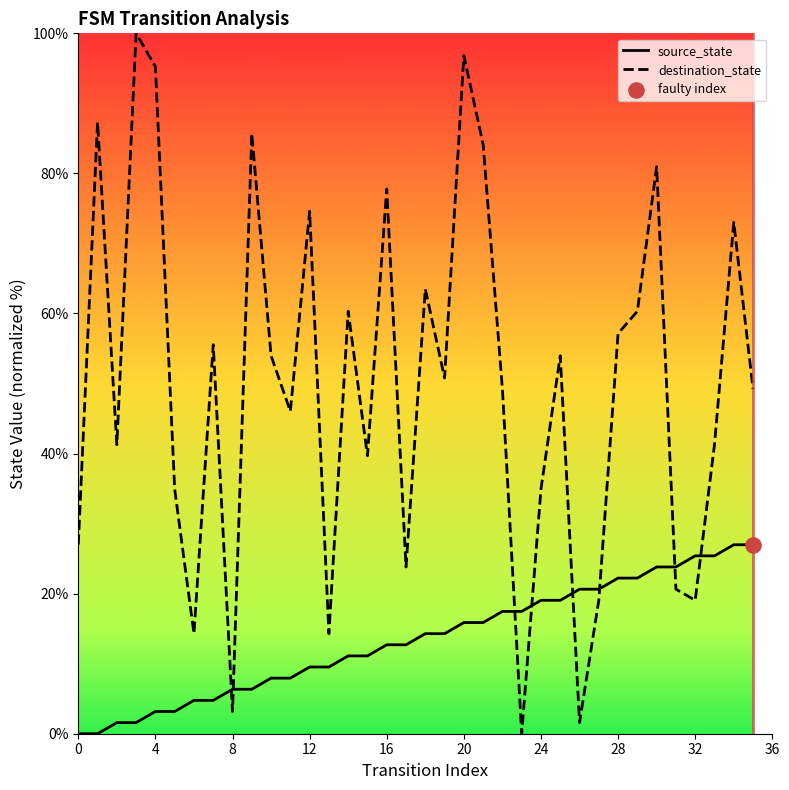

Which series reaches the minimum Y coordinate?

source_state